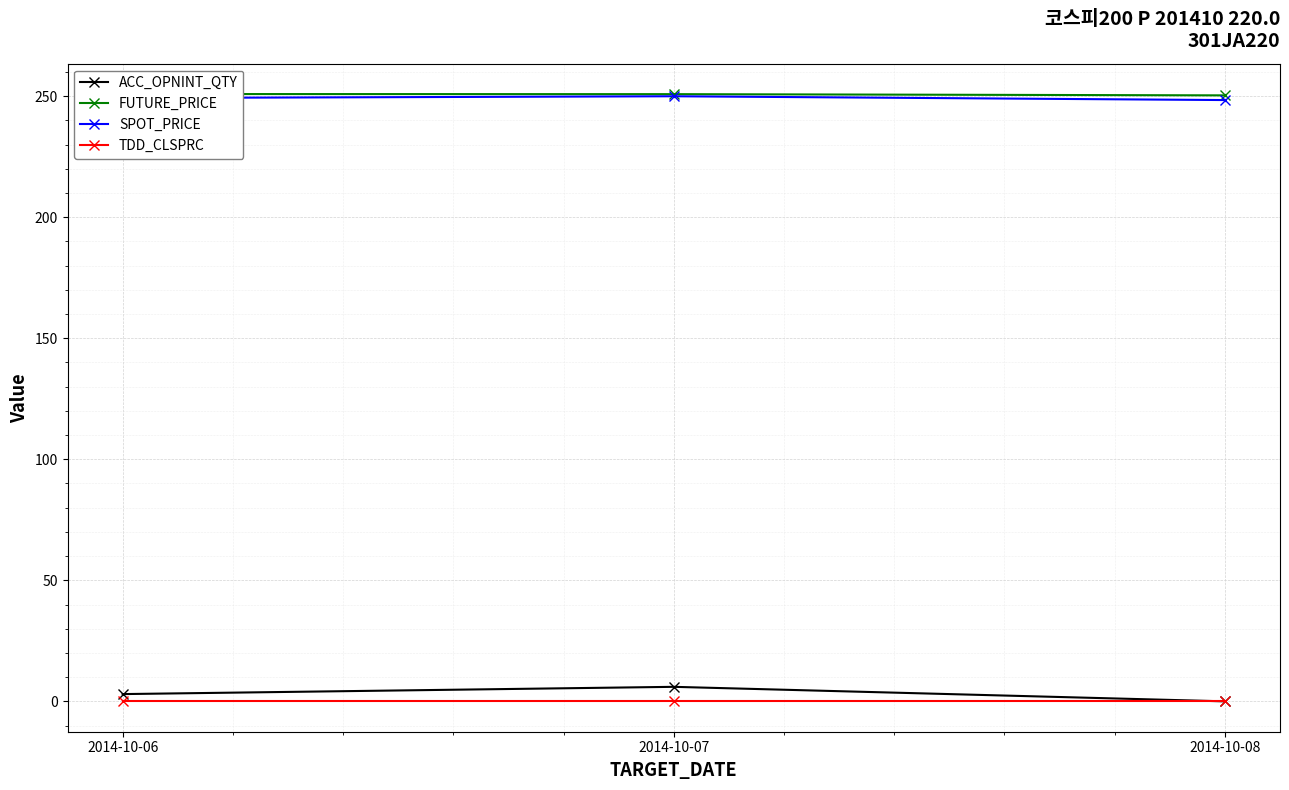

The value of SPOT_PRICE at 2014-10-07 is 114.9. True or false?

False